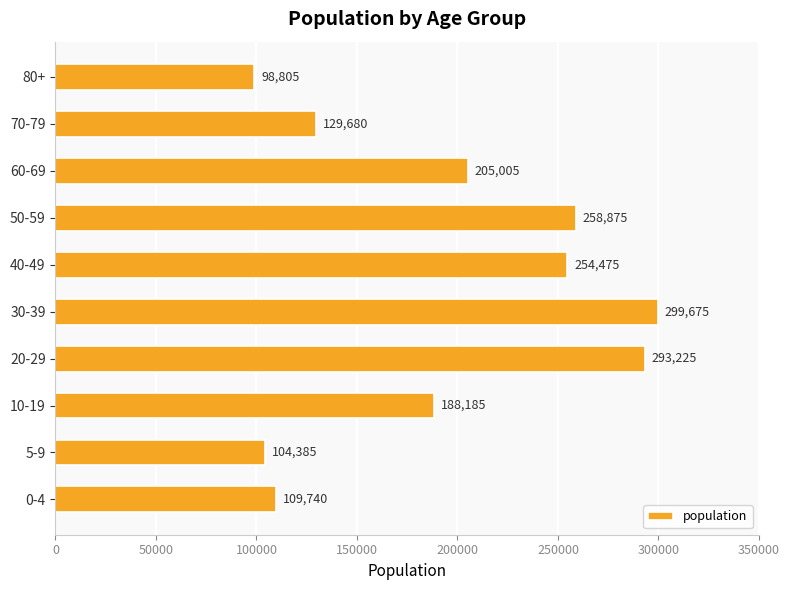

Approximately how many times larger is the value at 30-39 compared to 70-79?

2.3